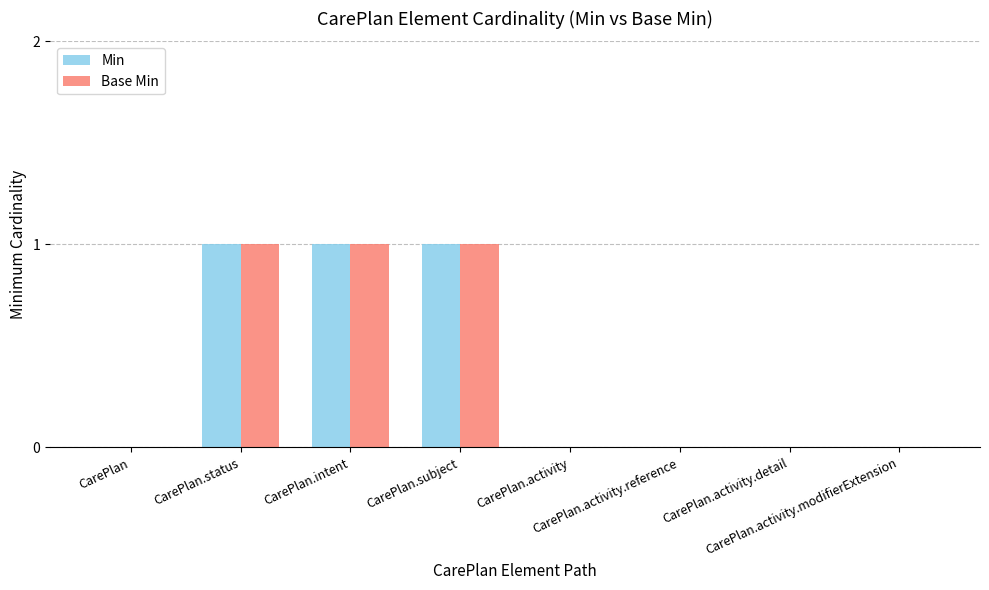

Reading left to right, transcribe all the data shown in this chart.

Min: 0	1	1	1	0	0	0	0
Base Min: 0	1	1	1	0	0	0	0